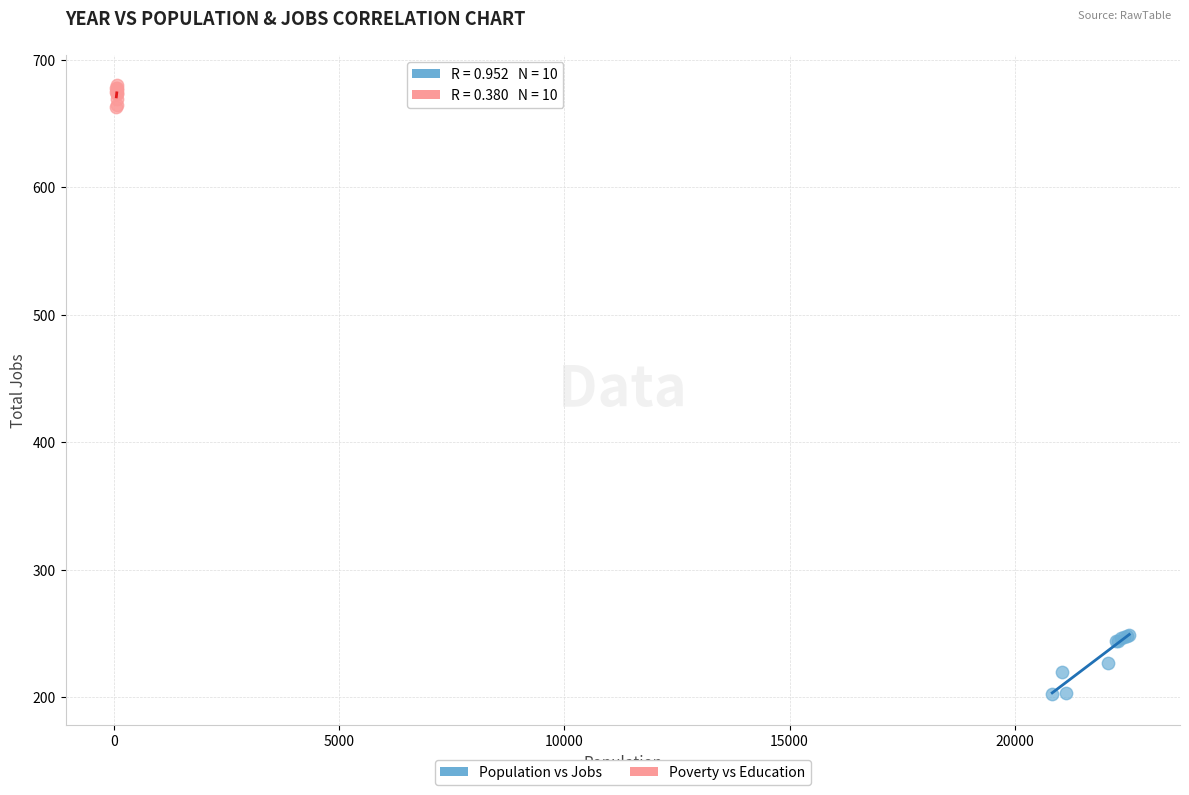

Which series reaches the minimum Y coordinate?

Population vs Jobs